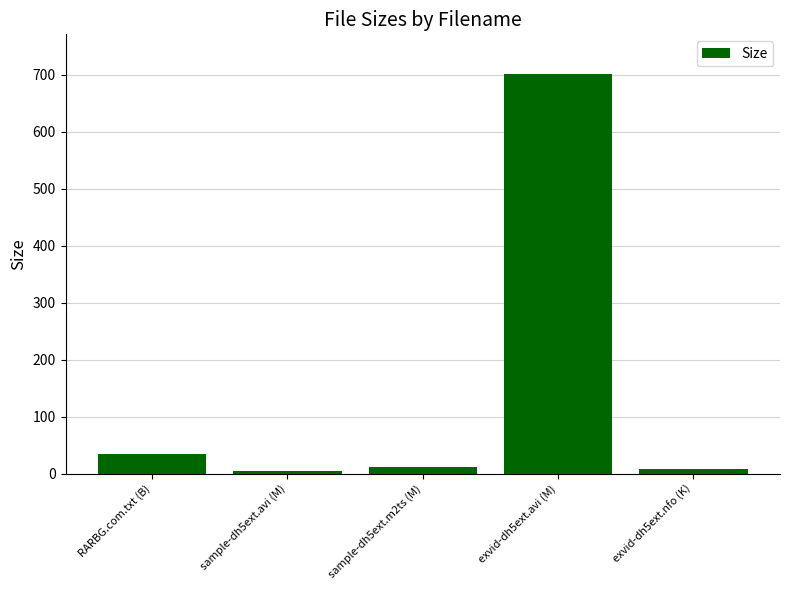

What is the average value?

151.8